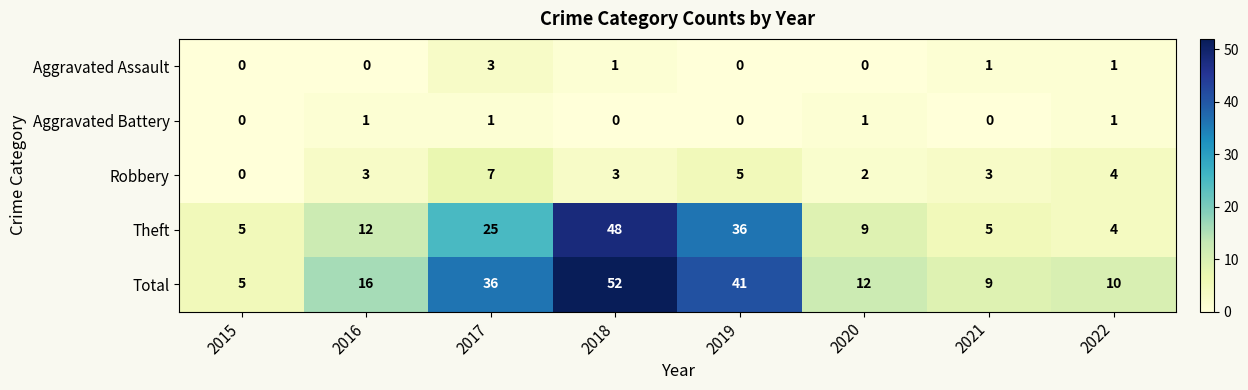

The Robbery series shows 2 at 2020. True or false?

True